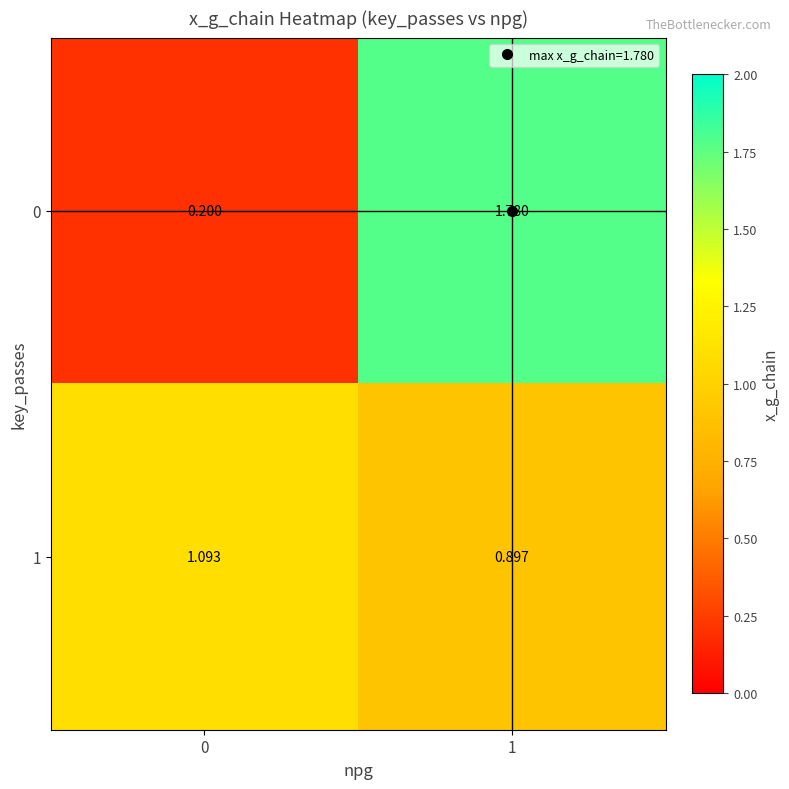

Is the value of 0 at 1 greater than the value of 1 at 0?

Yes